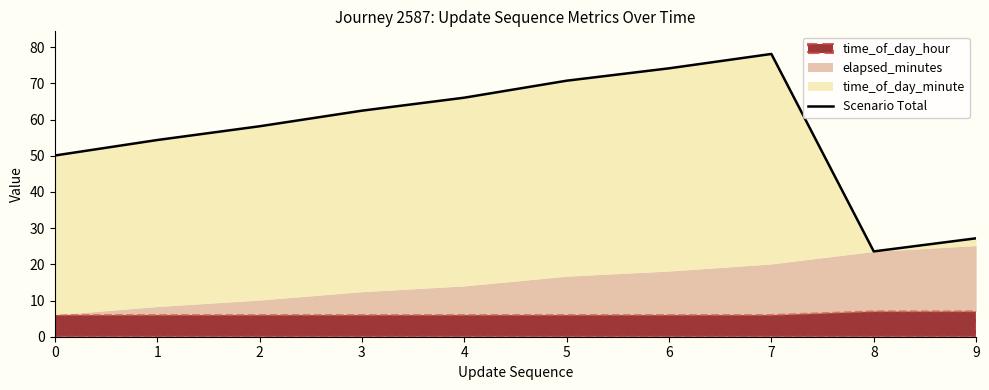

Approximately how many times larger is the value at 3 compared to 6?

0.8